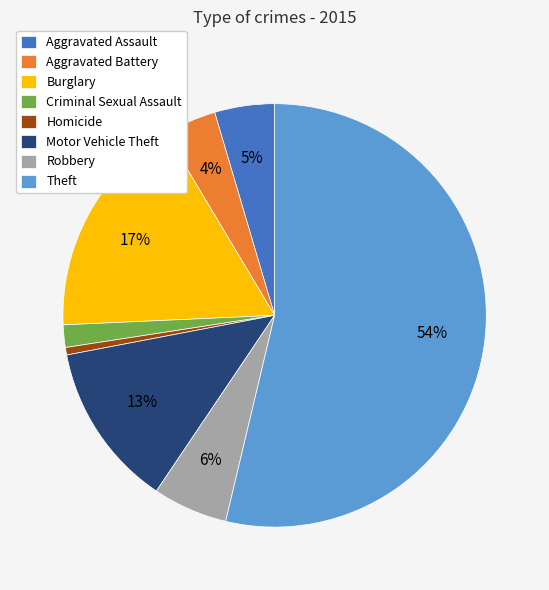

The Criminal Sexual Assault slice represents 2% of the pie. True or false?

True